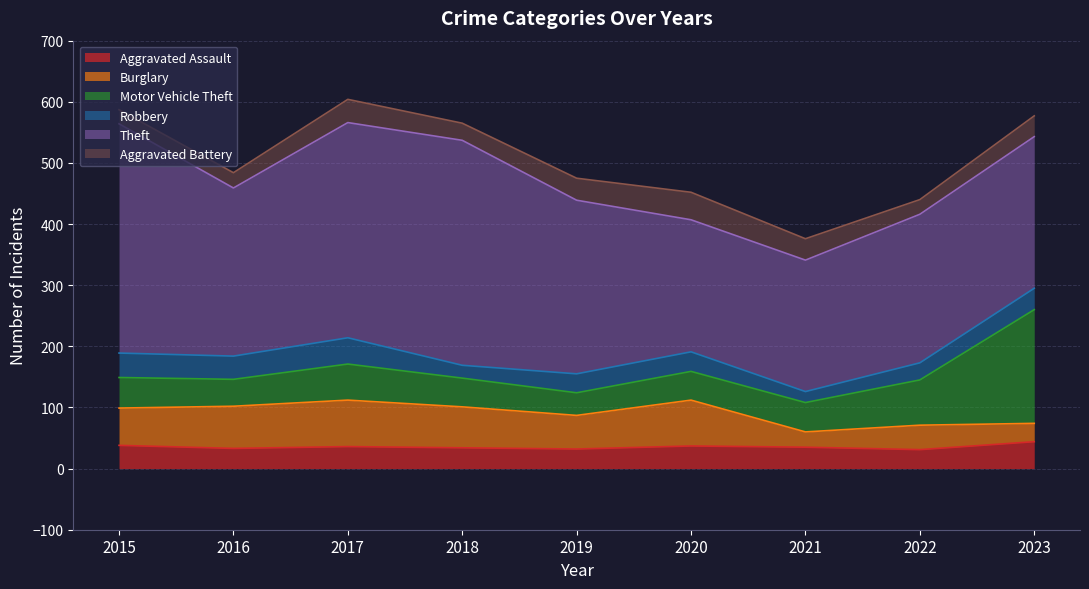

The Theft series shows 496 at 2018. True or false?

False